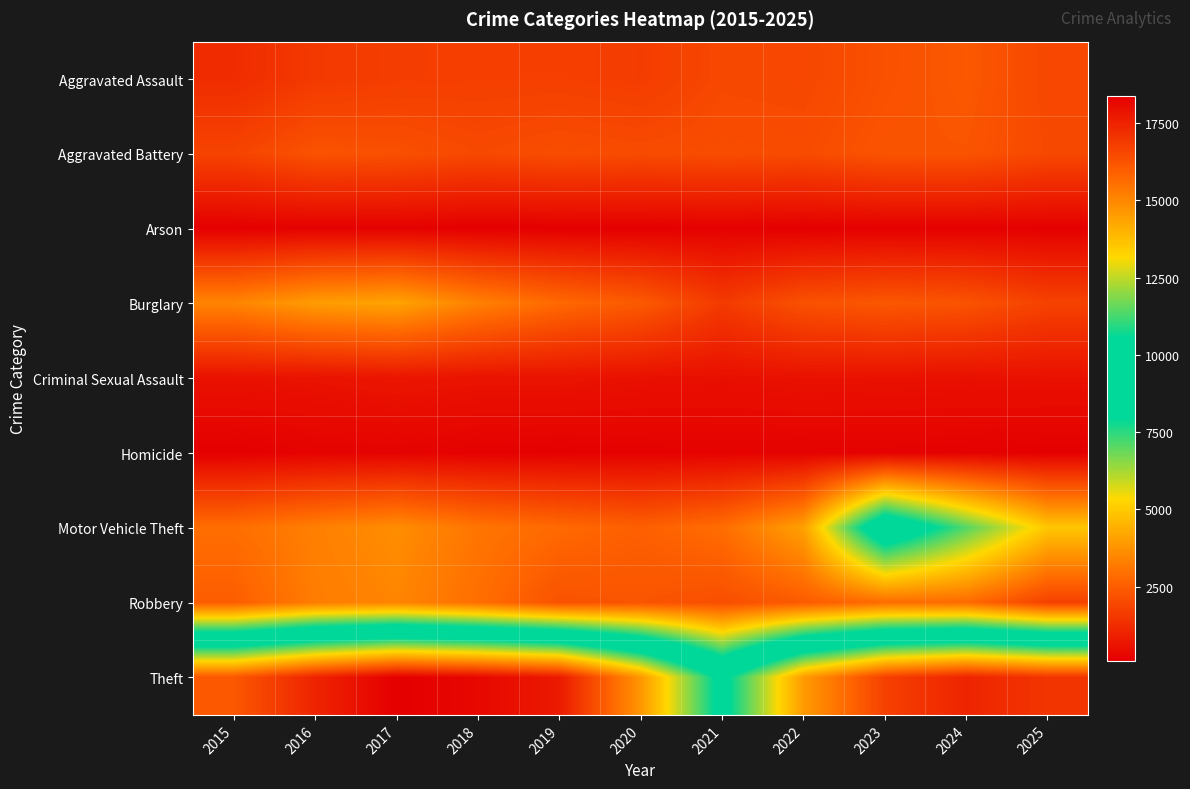

Which series has the widest spread of values?

Theft